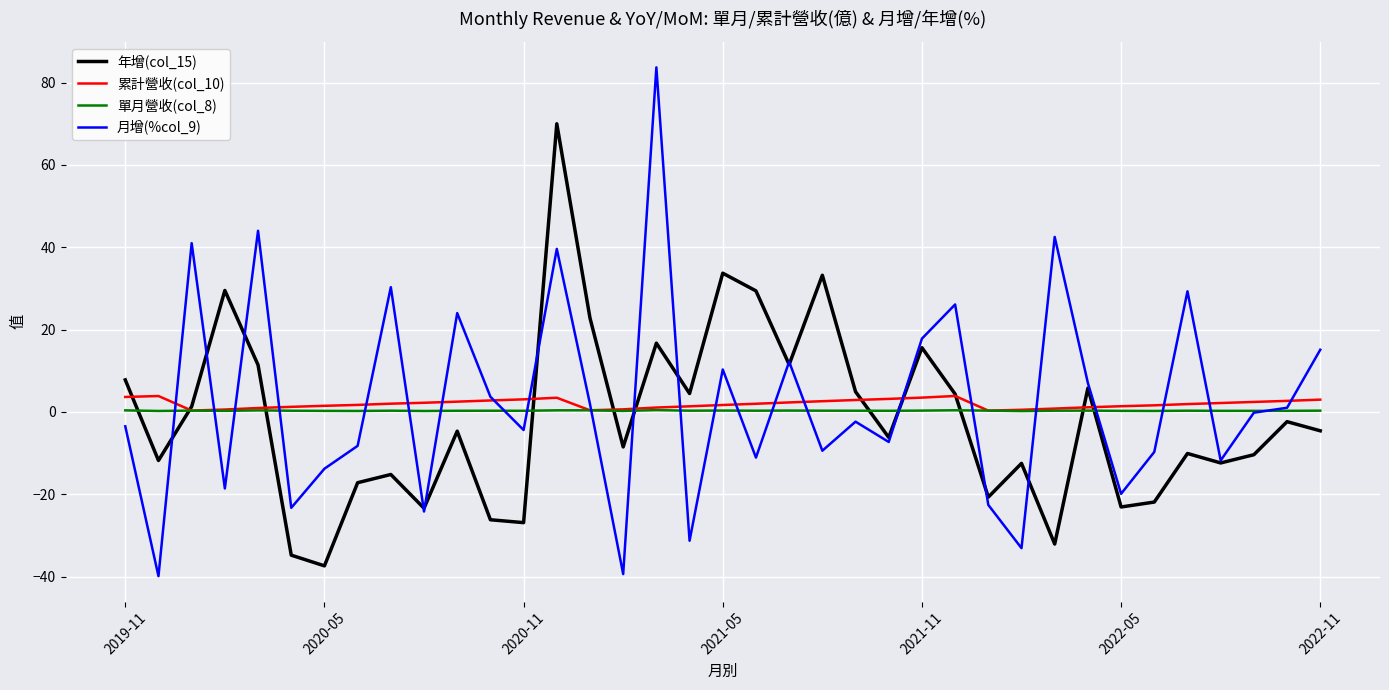

What is the minimum value for 月增(%col_9)?

-39.9